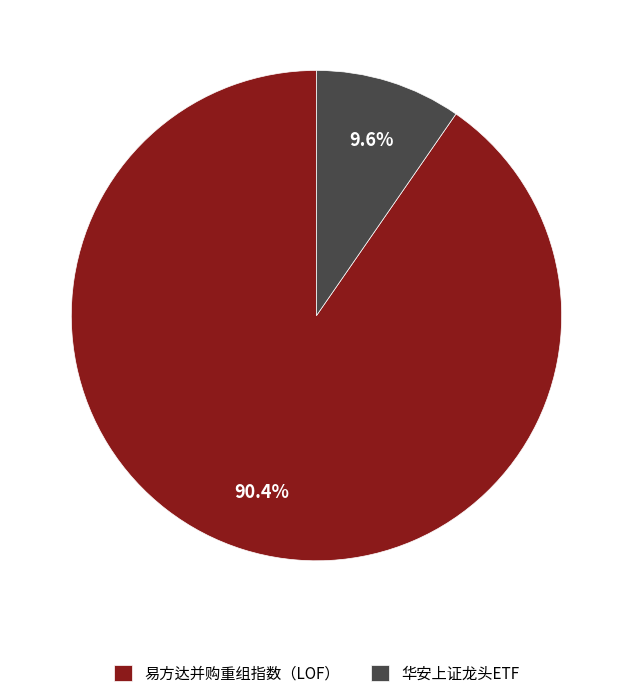

To the nearest percent, what is the average slice percentage?

50%